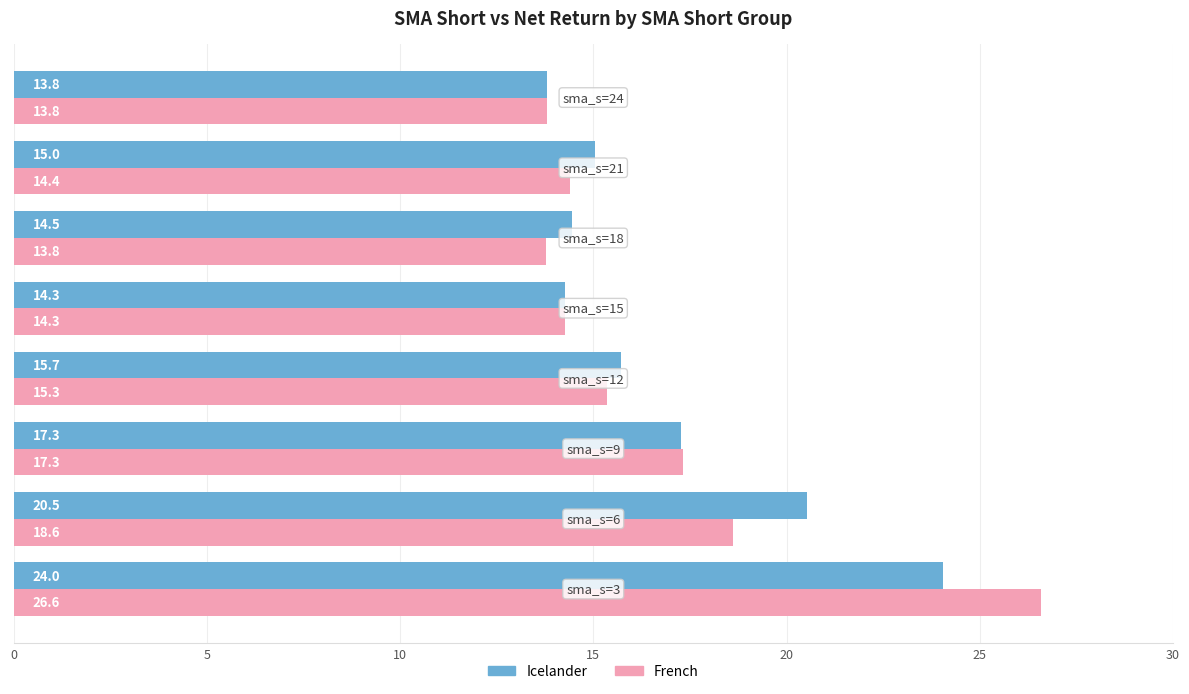

What is the difference between the maximum and minimum values in the Icelander series?

10.2